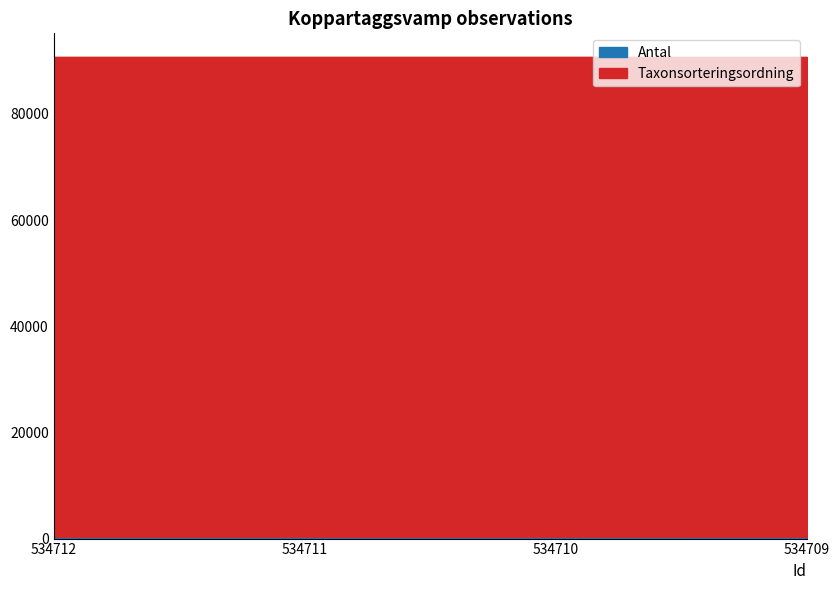

True or false: the data shows 3 at 534711.

True